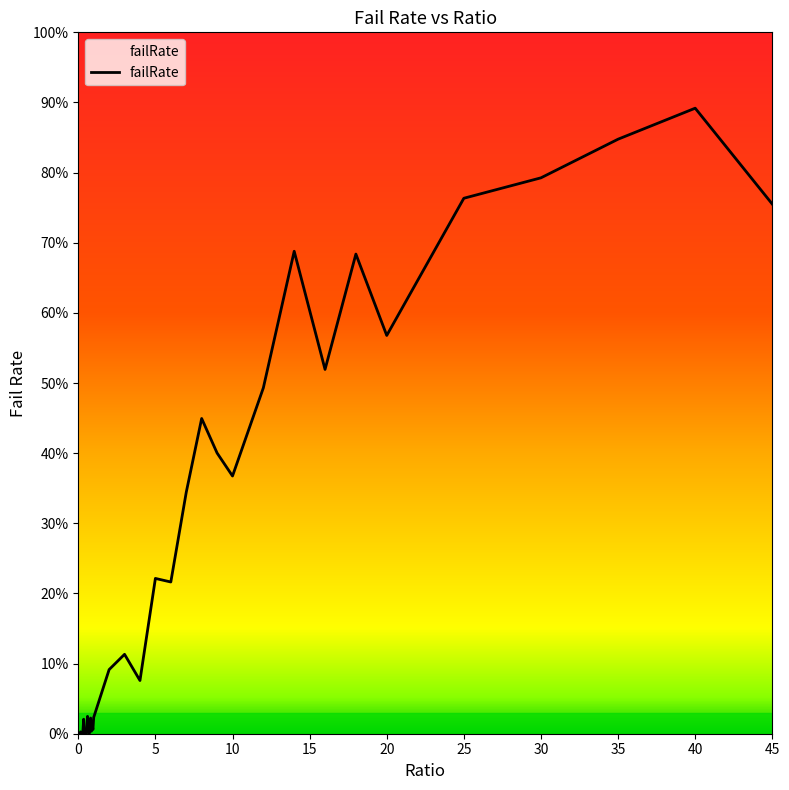

Does the chart have visible grid lines?

No